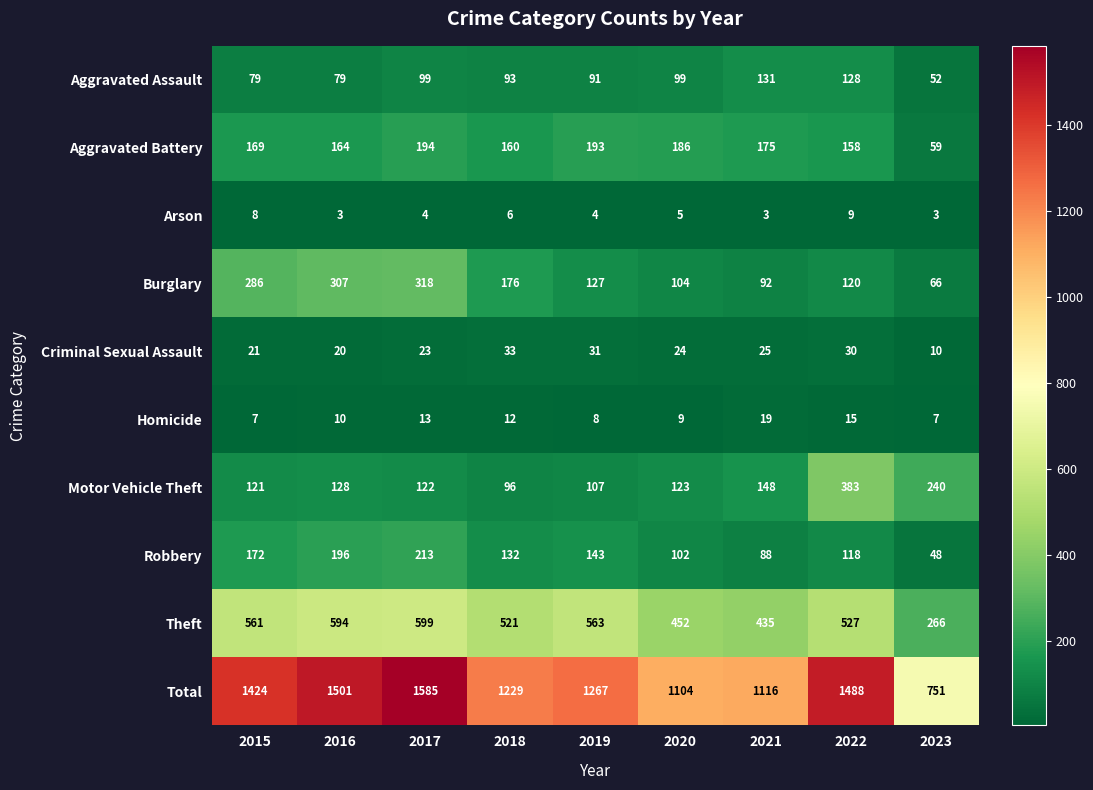

Between 2018 and 2021, which series saw the biggest shift?

Total